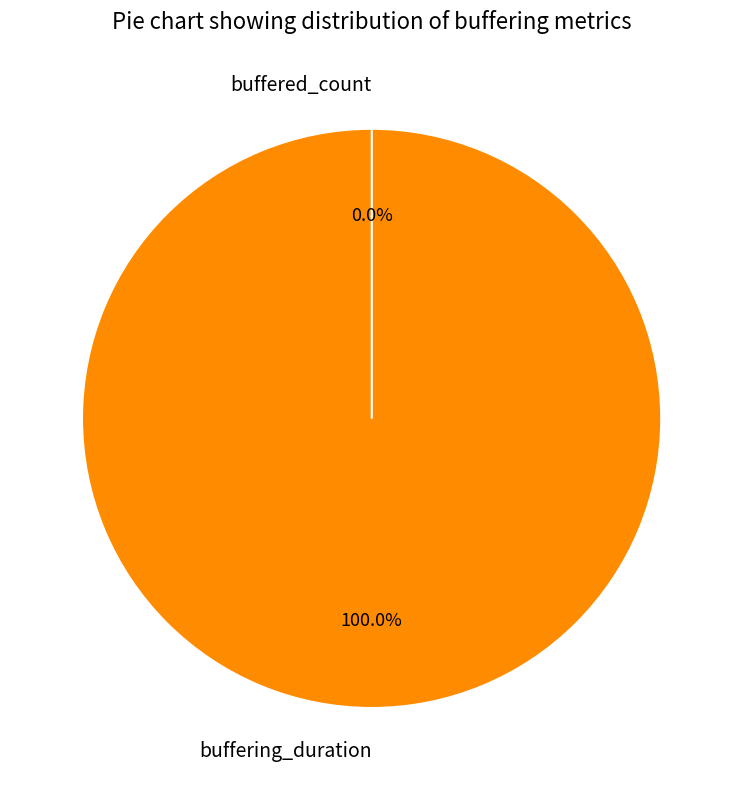

The buffering_duration slice represents 99% of the pie. True or false?

False